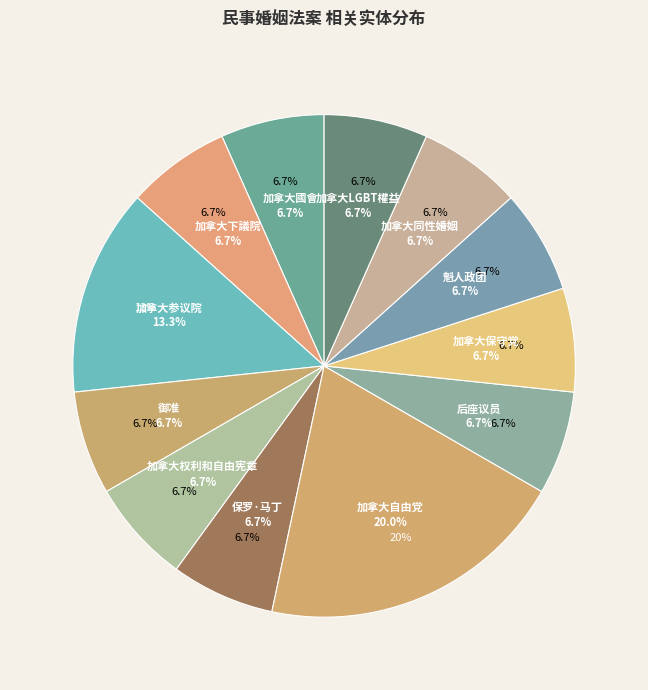

To the nearest percent, what portion does 加拿大同性婚姻 represent?

7%